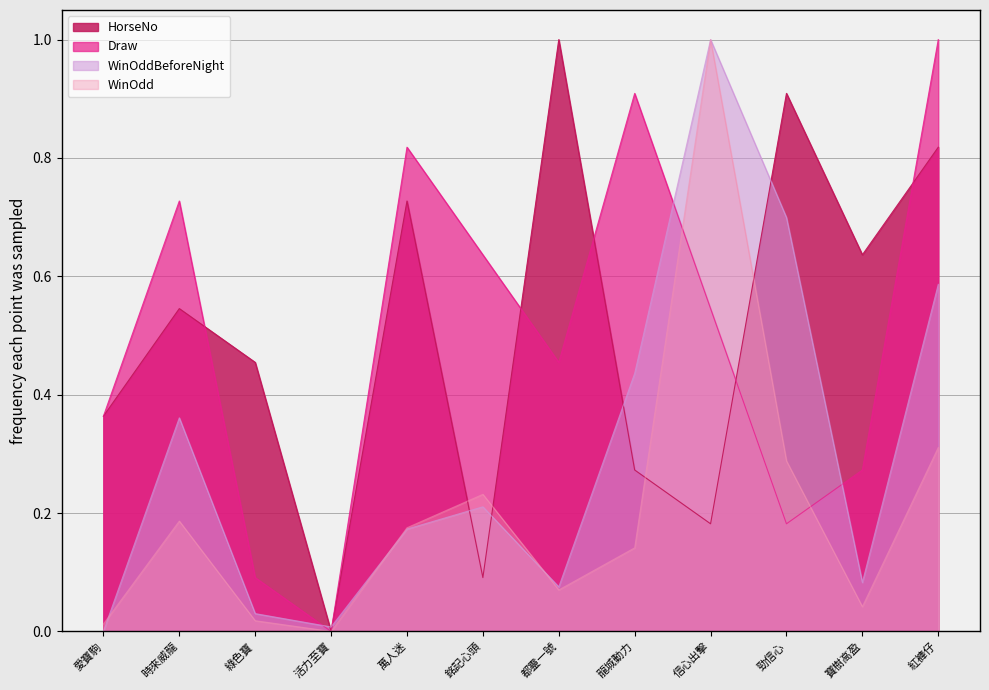

What is the label of the 4th point from the left?

活力至寶